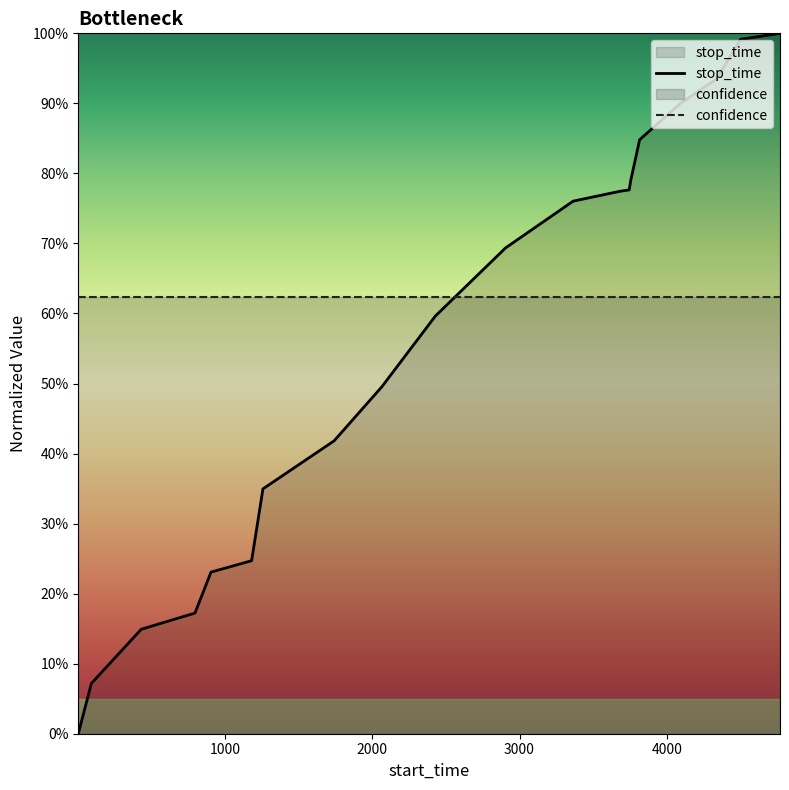

After their last crossing, which series has the higher values: confidence or stop_time?

stop_time